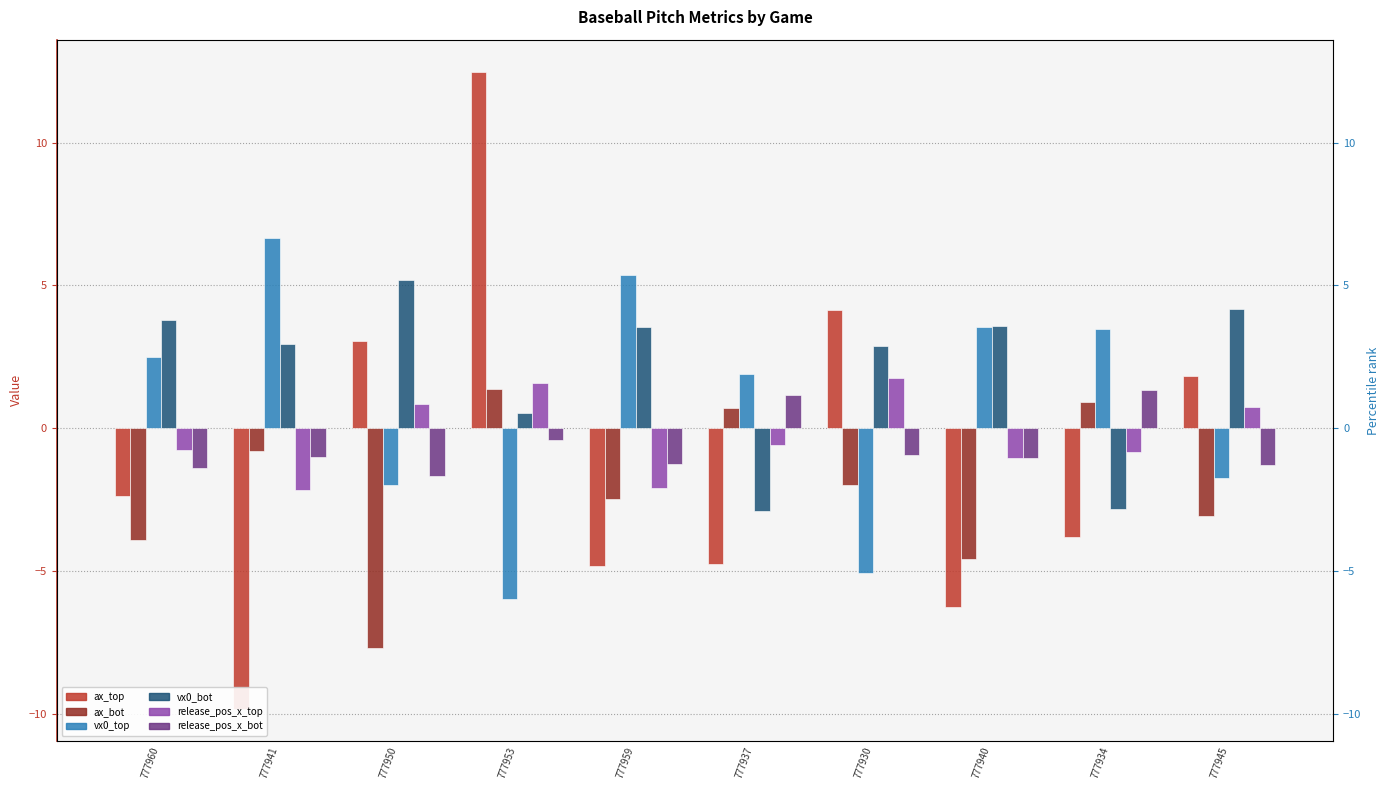

At which label does ax_top reach its minimum?

777941